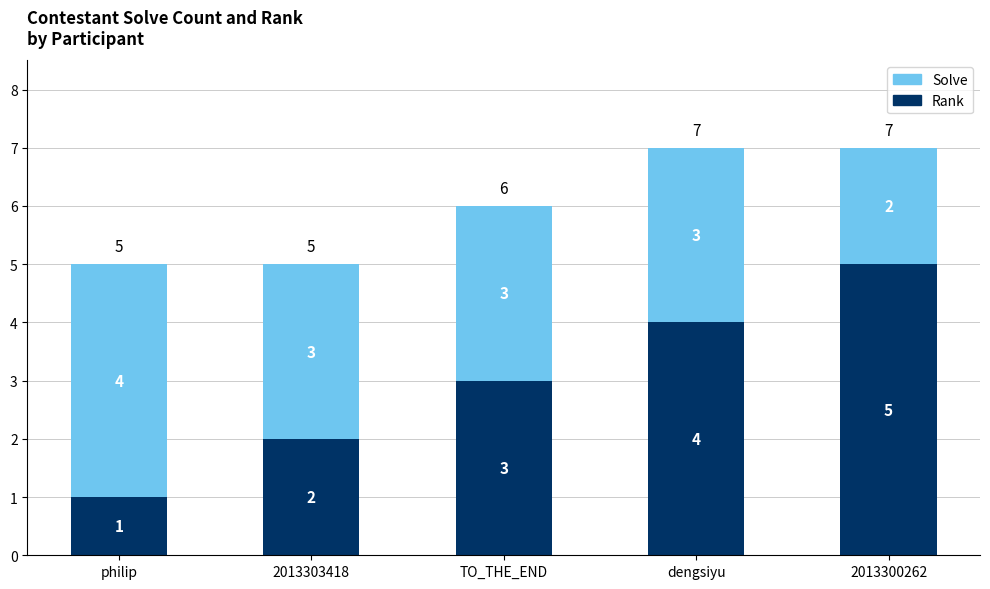

What is the total value across all series at dengsiyu?

7